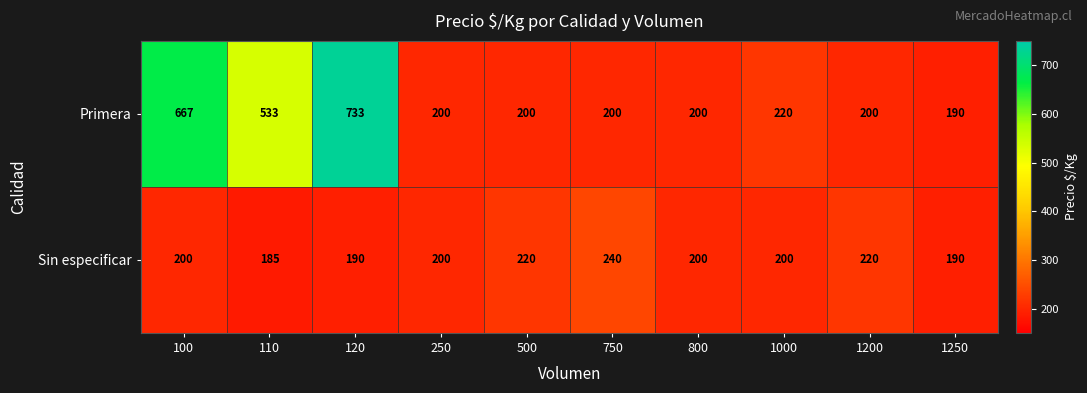

At which label does Primera first exceed 200?

100